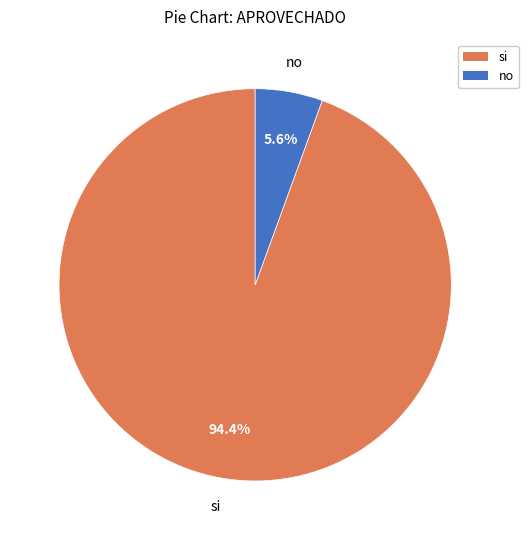

Which category has the smallest portion of the pie?

no